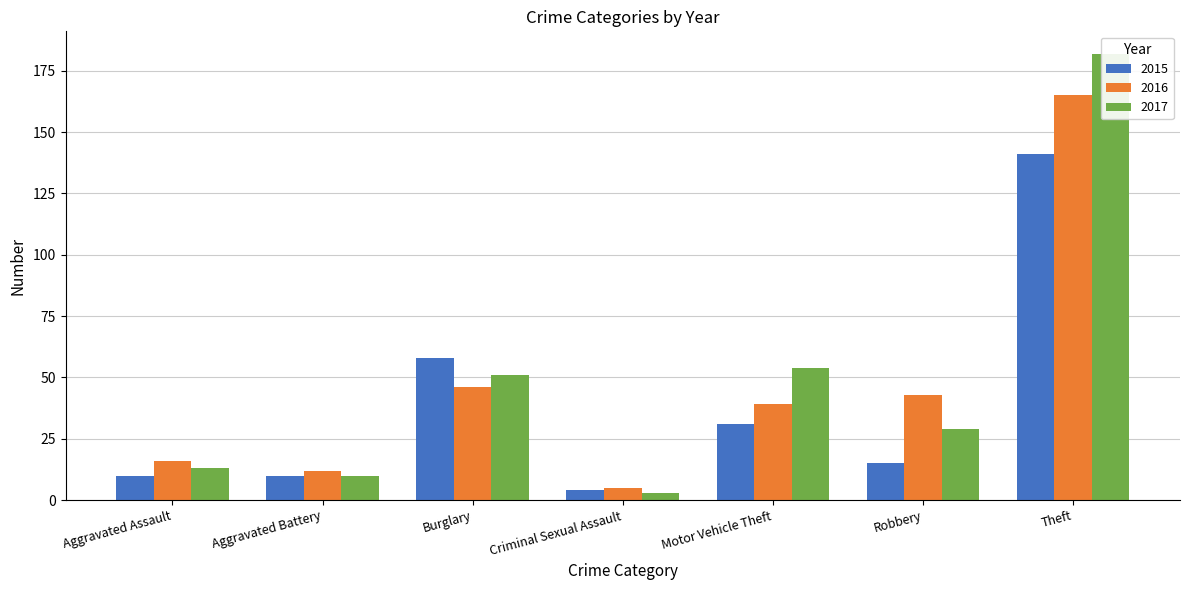

How many bars are there in total?

21